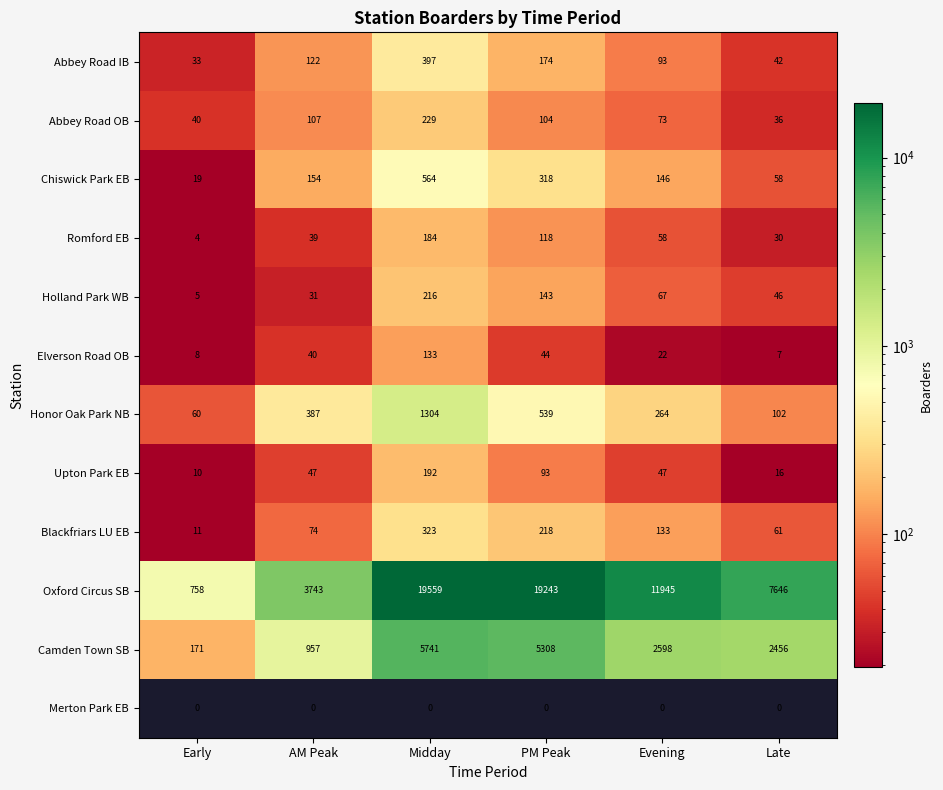

Is it true that Romford EB equals 58 at Evening?

True